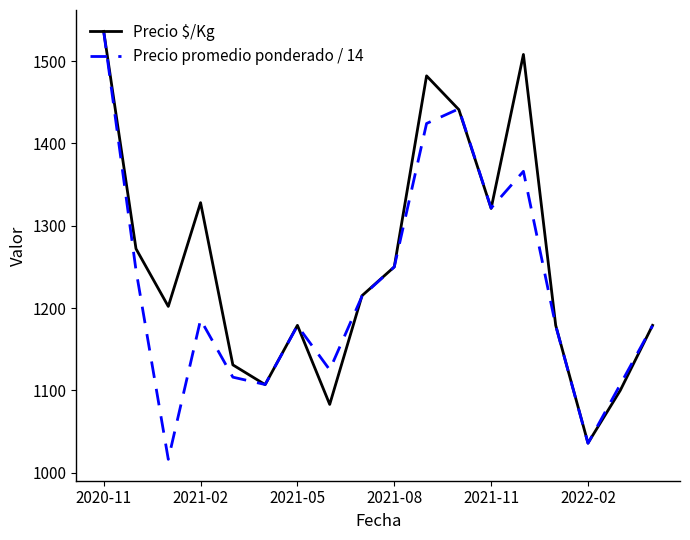

What is the minimum value shown in the chart?

1016.3